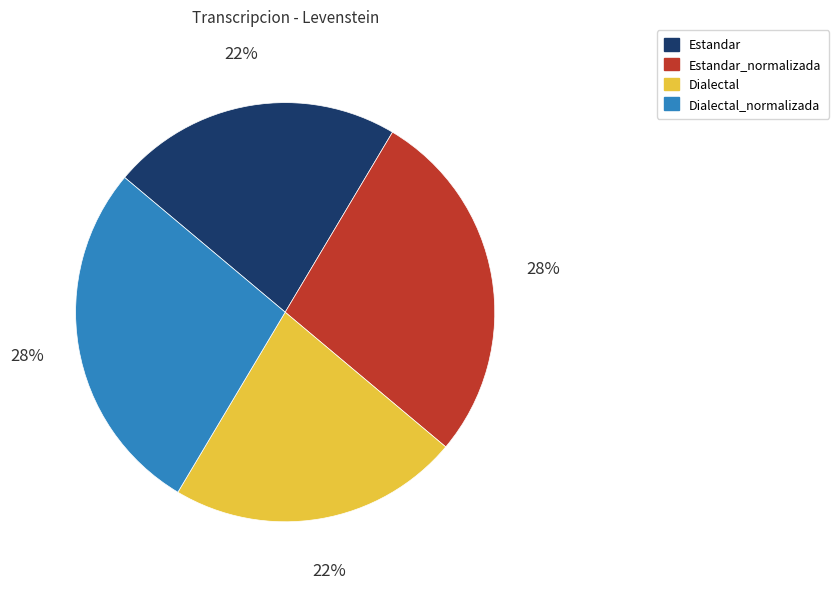

Does Estandar account for over 50% of the chart?

No